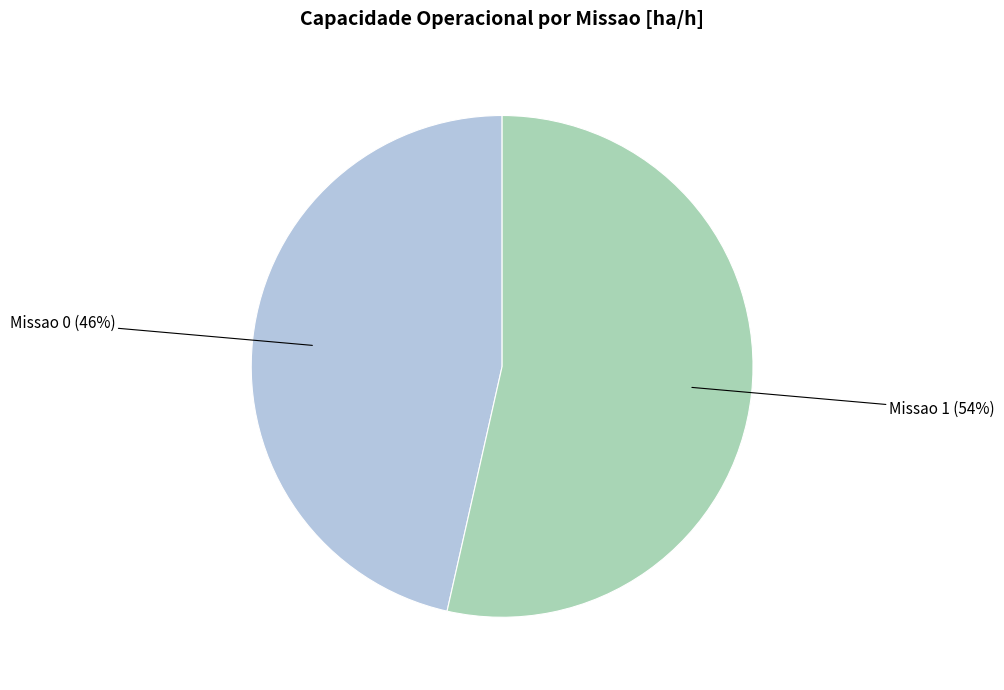

Is there a majority slice in this chart?

Yes